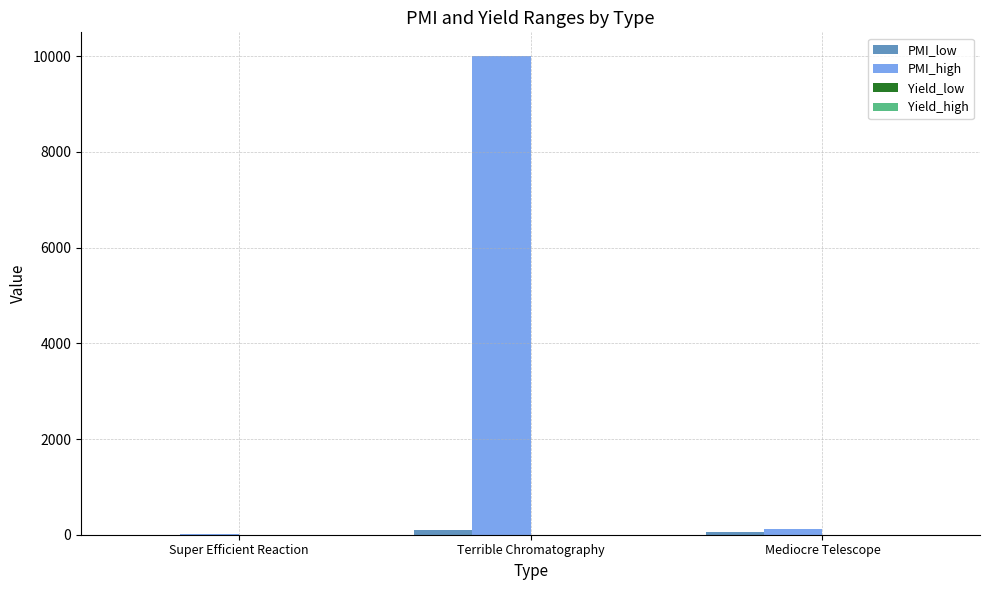

Between Terrible Chromatography and Mediocre Telescope, which series saw the biggest shift?

PMI_high